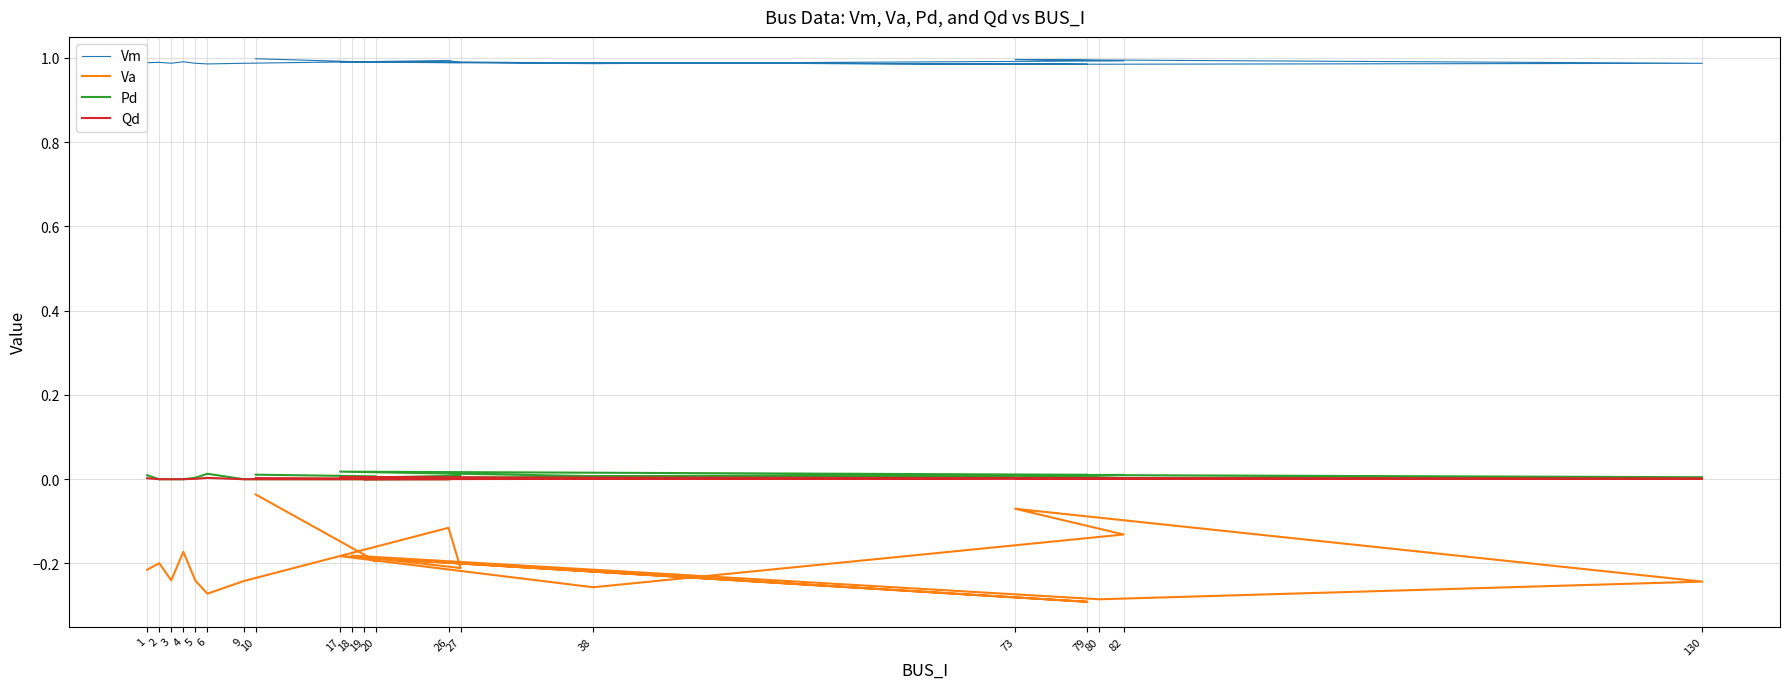

Reading right to left, list all the values displayed in this chart.

Vm: 10=1.0	20=1.0	19=1.0	79=1.0	17=1.0	38=1.0	82=1.0	73=1.0	130=1.0	80=1.0	18=1.0	27=1.0	26=1.0	9=1.0	6=1.0	5=1.0	4=1.0	3=1.0	2=1.0	1=1.0
Va: 10=-0.0	20=-0.2	19=-0.2	79=-0.3	17=-0.2	38=-0.3	82=-0.1	73=-0.1	130=-0.2	80=-0.3	18=-0.2	27=-0.2	26=-0.1	9=-0.2	6=-0.3	5=-0.2	4=-0.2	3=-0.2	2=-0.2	1=-0.2
Pd: 10=0.0	20=0.0	19=0.0	79=0.0	17=0.0	38=0.0	82=0.0	73=0.0	130=0.0	80=0.0	18=0.0	27=0.0	26=0.0	9=0.0	6=0.0	5=0.0	4=0.0	3=0.0	2=0.0	1=0.0
Qd: 10=0.0	20=0.0	19=0.0	79=0.0	17=0.0	38=0.0	82=0.0	73=0.0	130=0.0	80=0.0	18=0.0	27=0.0	26=0.0	9=0.0	6=0.0	5=0.0	4=0.0	3=0.0	2=0.0	1=0.0